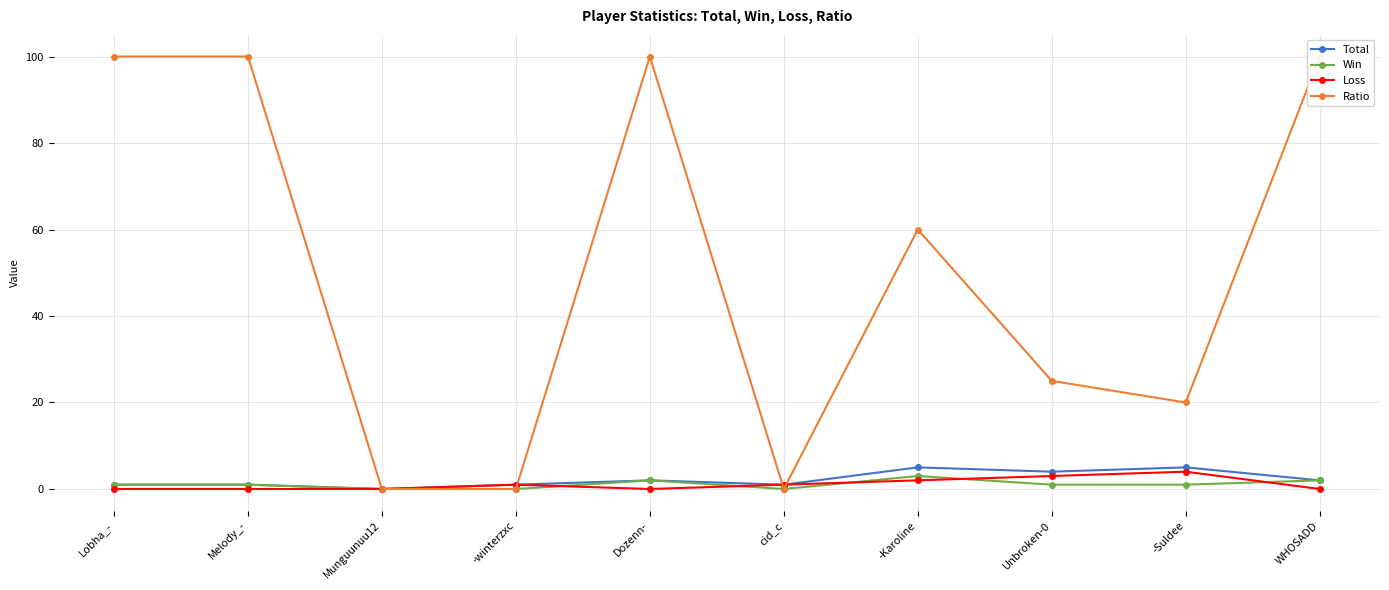

What are all the series names shown in the legend?

Total, Win, Loss, Ratio